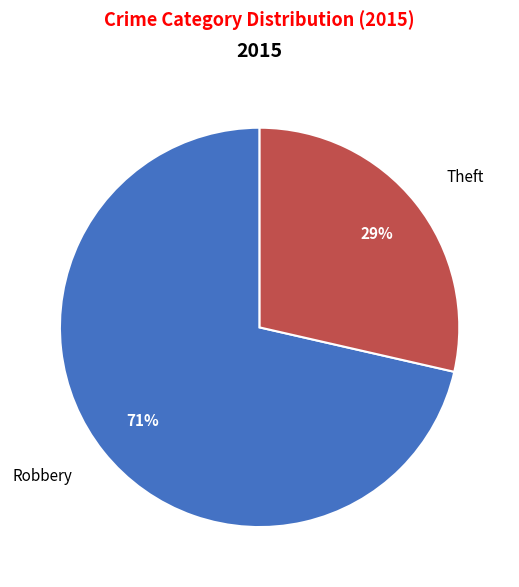

True or false: Robbery accounts for 71% of the total.

True